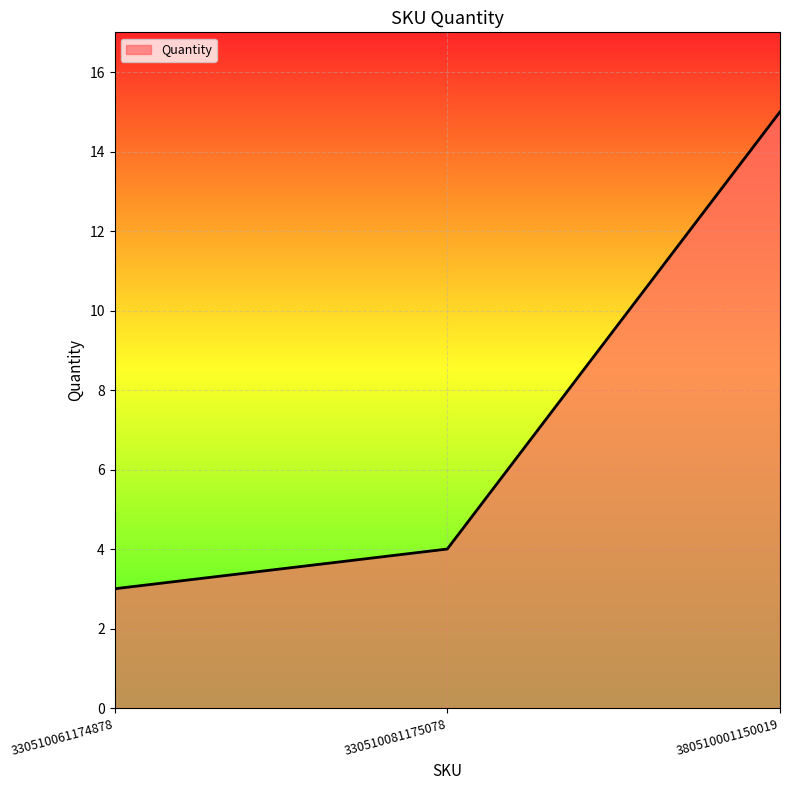

Count the number of categories in the chart.

3